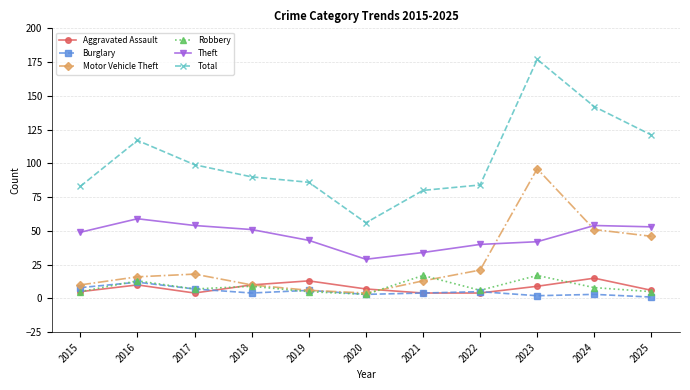

True or false: Motor Vehicle Theft has a value of 10 at 2015.

True